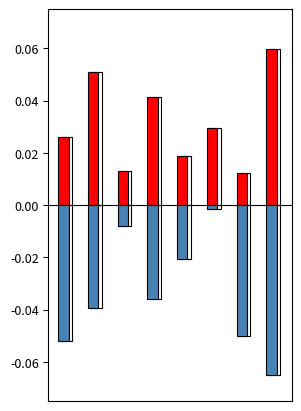

What is the value of the input_a bar at the 2nd from the left?

0.1